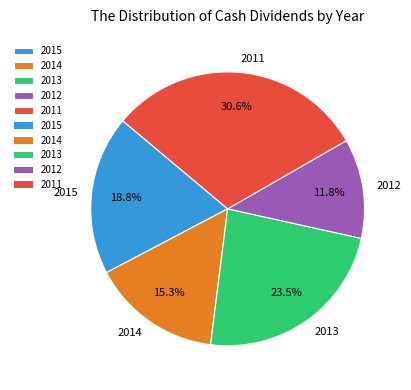

Rank the categories by value from lowest to highest.

2012, 2014, 2015, 2013, 2011